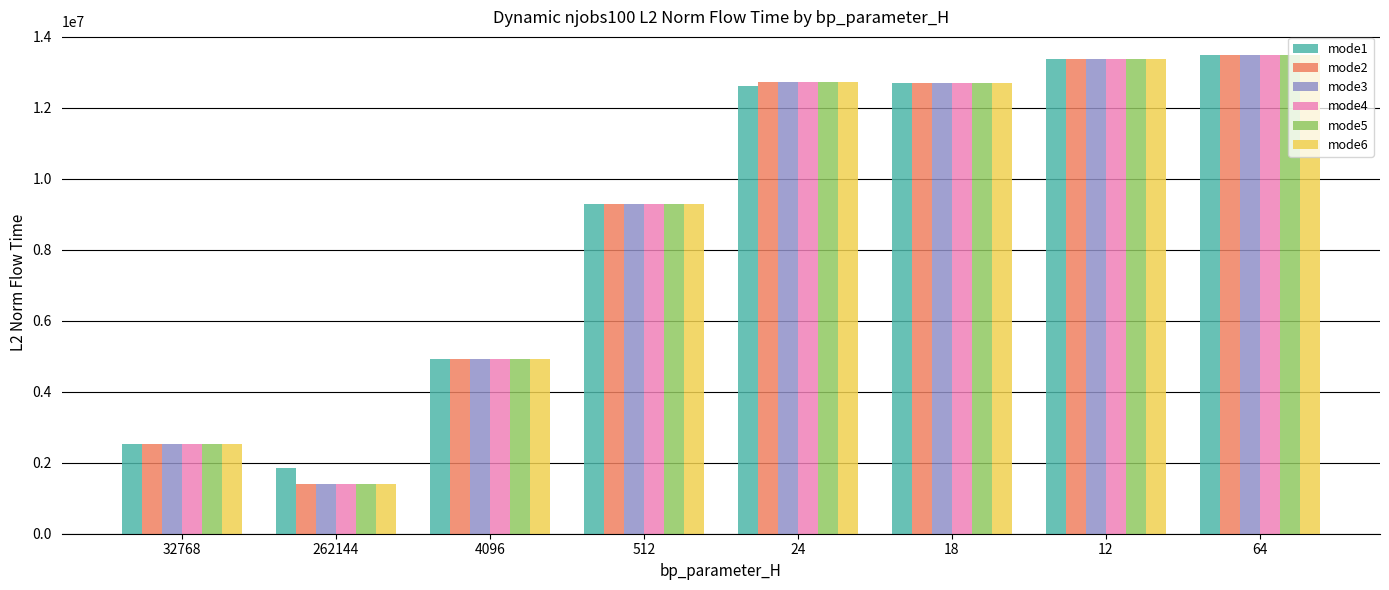

How many values in the mode1 series exceed 12613170?

4